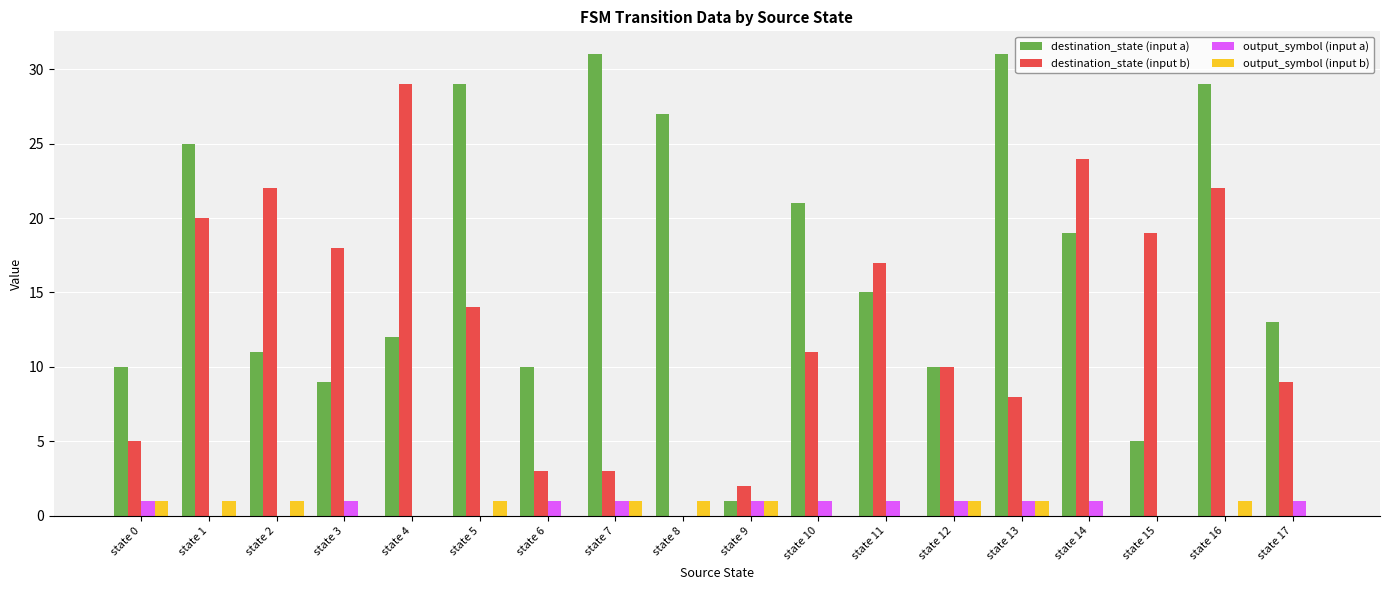

Are the bars horizontal?

No